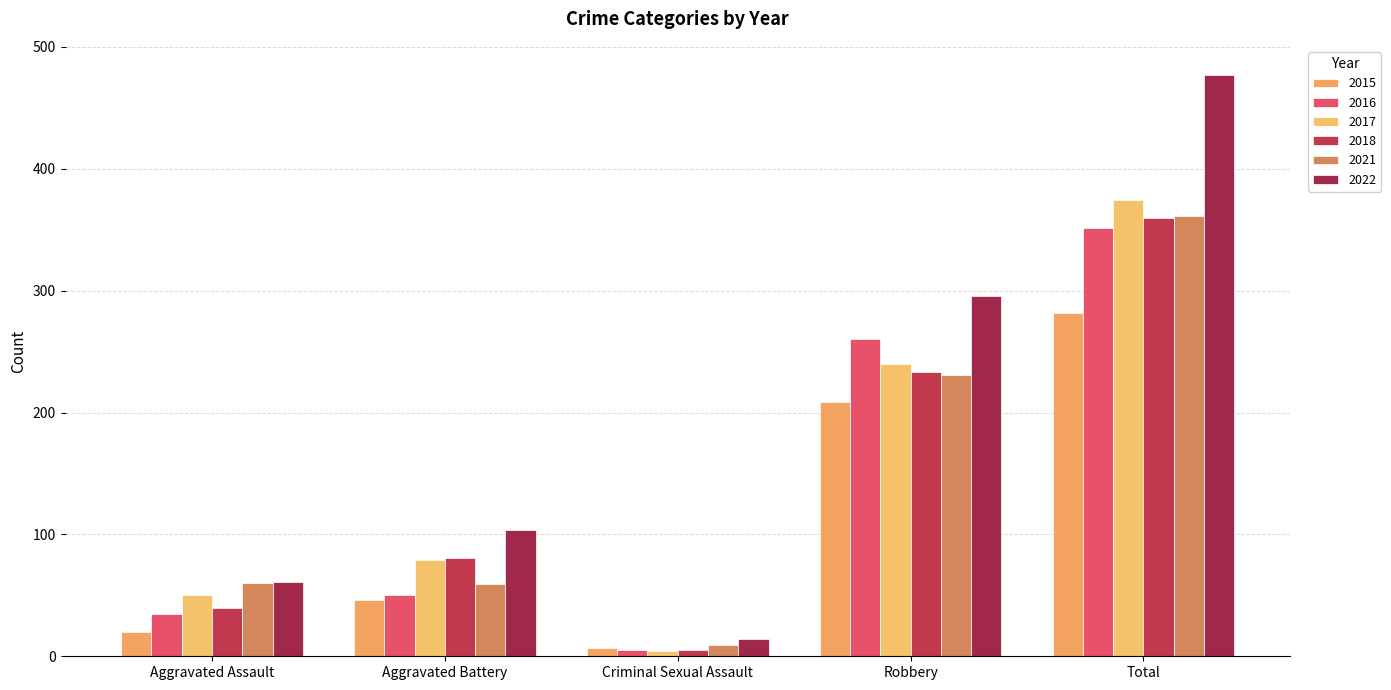

Reading left to right, transcribe all the data shown in this chart.

2015: 20	46	7	209	282
2016: 35	50	5	260	351
2017: 50	79	4	240	374
2018: 40	81	5	233	360
2021: 60	59	9	231	361
2022: 61	104	14	296	477